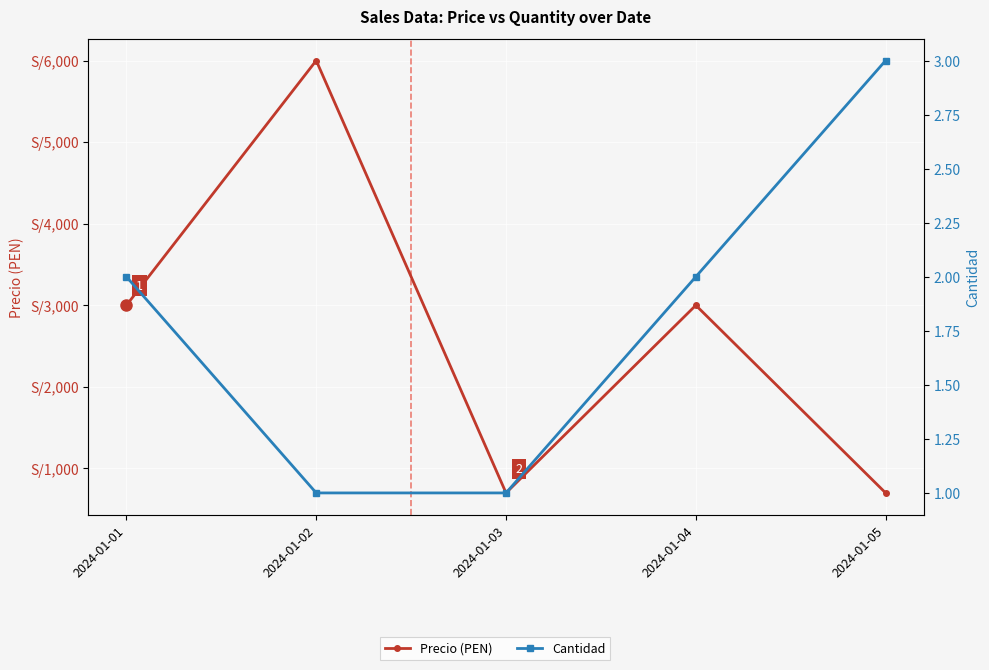

True or false: Cantidad and Precio (PEN) intersect in this chart.

False